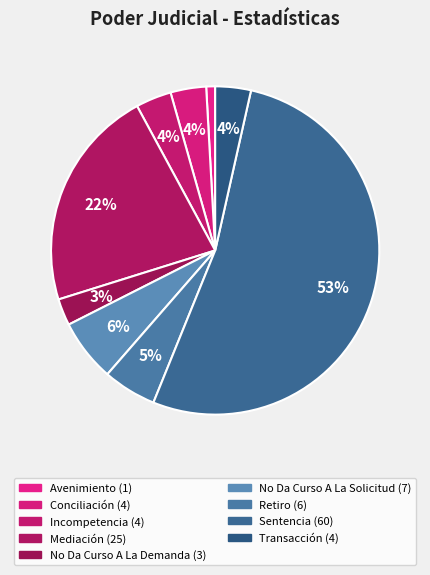

How many segments does this pie chart have?

9